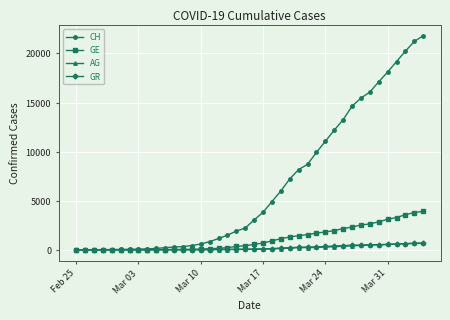

Which series has the widest spread of values?

CH